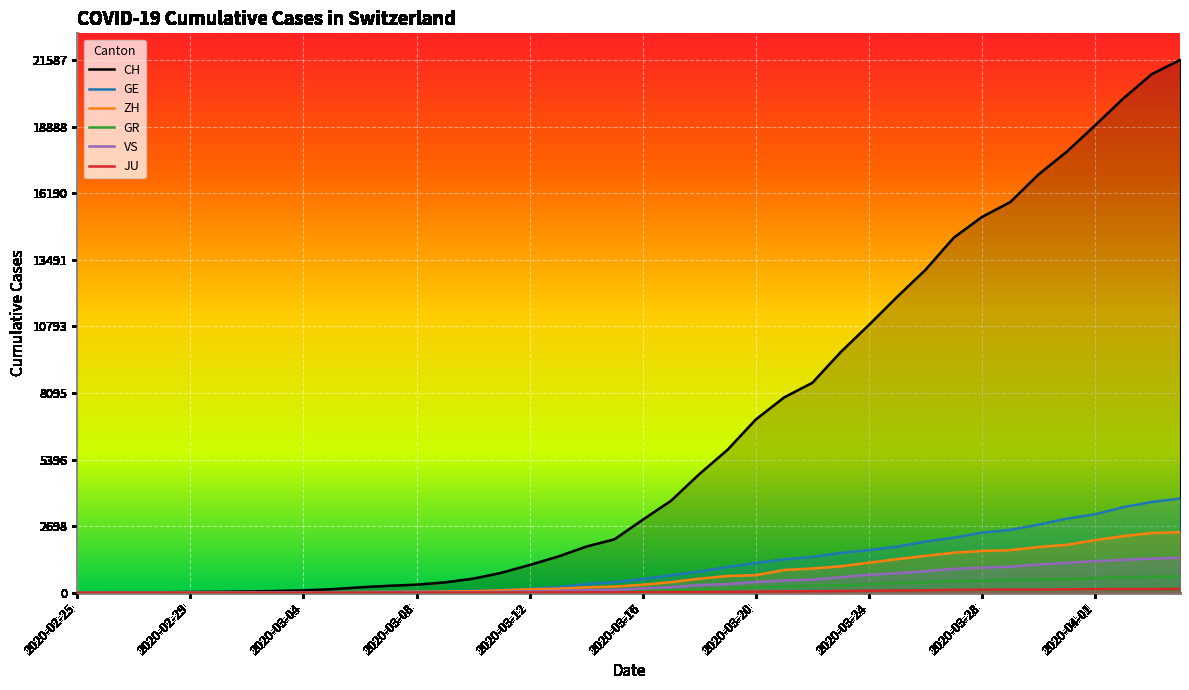

Read the CH value at 19.

2165